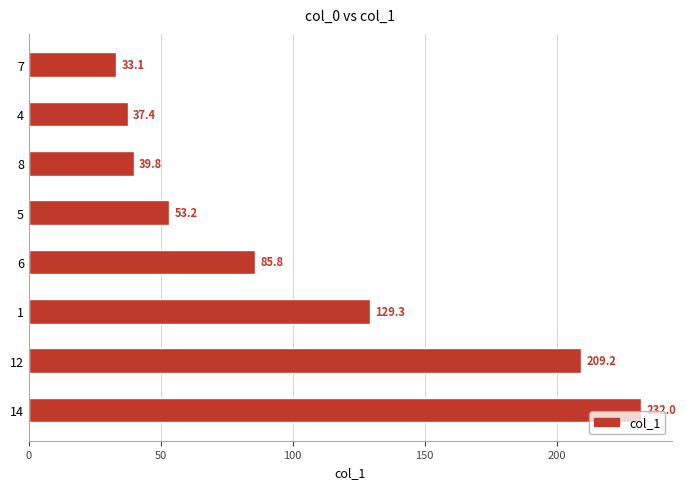

List the labels in order of value, smallest first.

7, 4, 8, 5, 6, 1, 12, 14